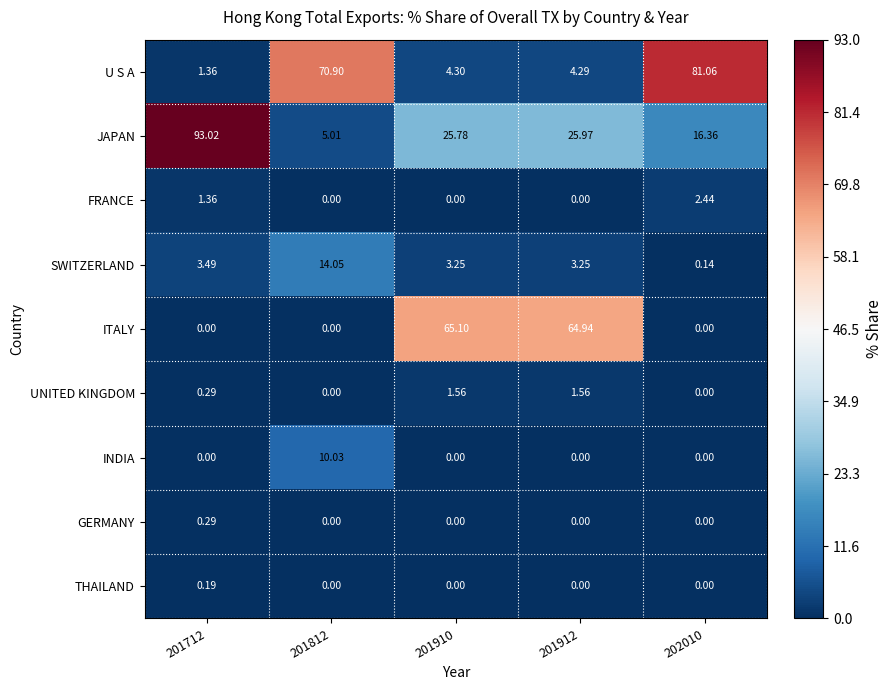

How many series are shown in this chart?

9